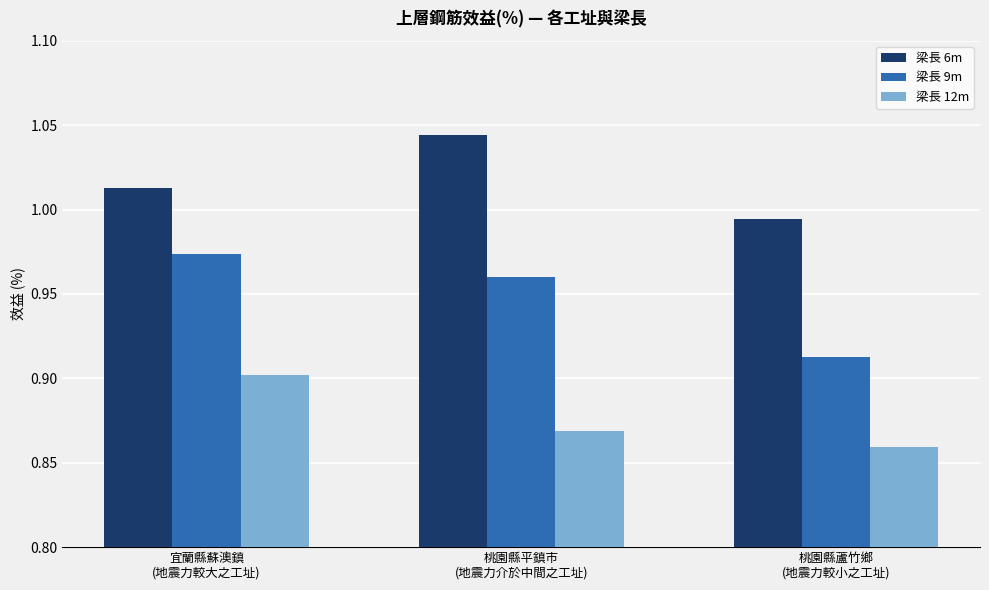

What position from the right is 桃園縣蘆竹鄉
(地震力較小之工址)?

1